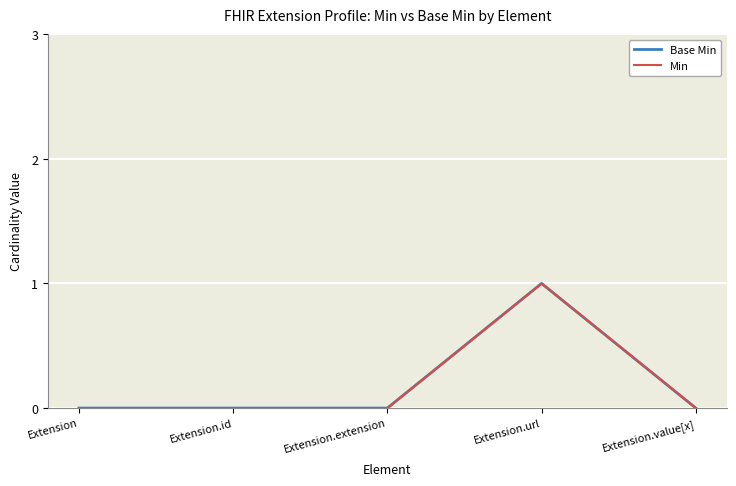

Reading right to left, extract all data points from this chart.

Base Min: 0	1	0	0	0
Min: 0	1	0	0	0